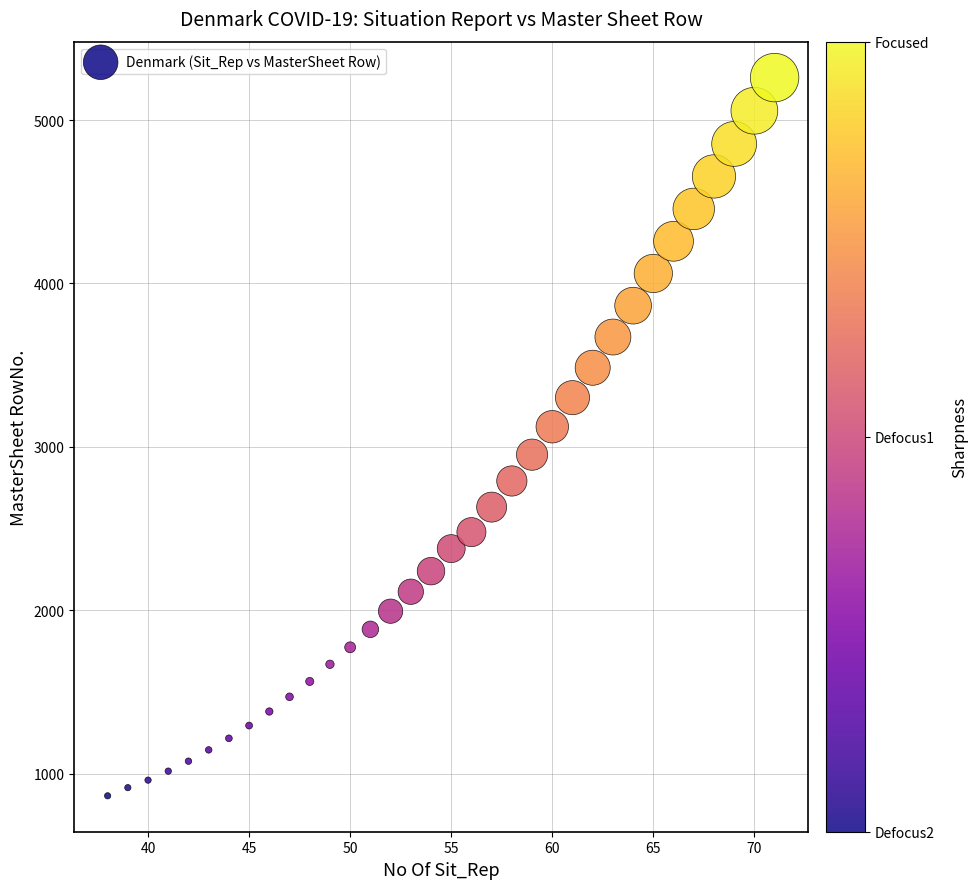

What Y value in the scatter plot is closest to 3062?

3123